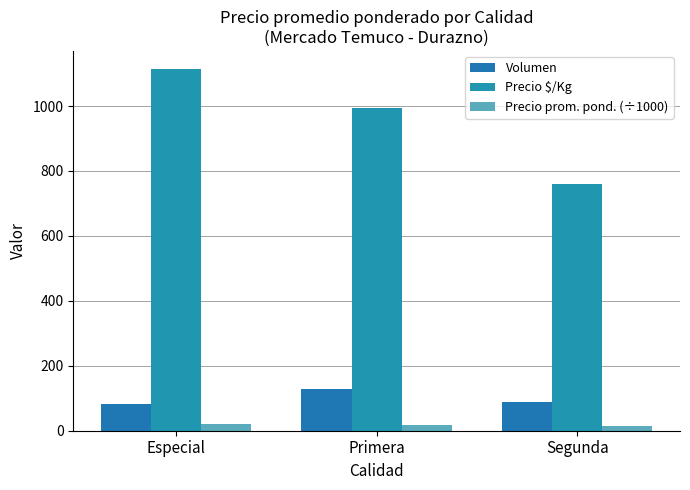

Between Especial and Primera, which series saw the biggest shift?

Precio $/Kg